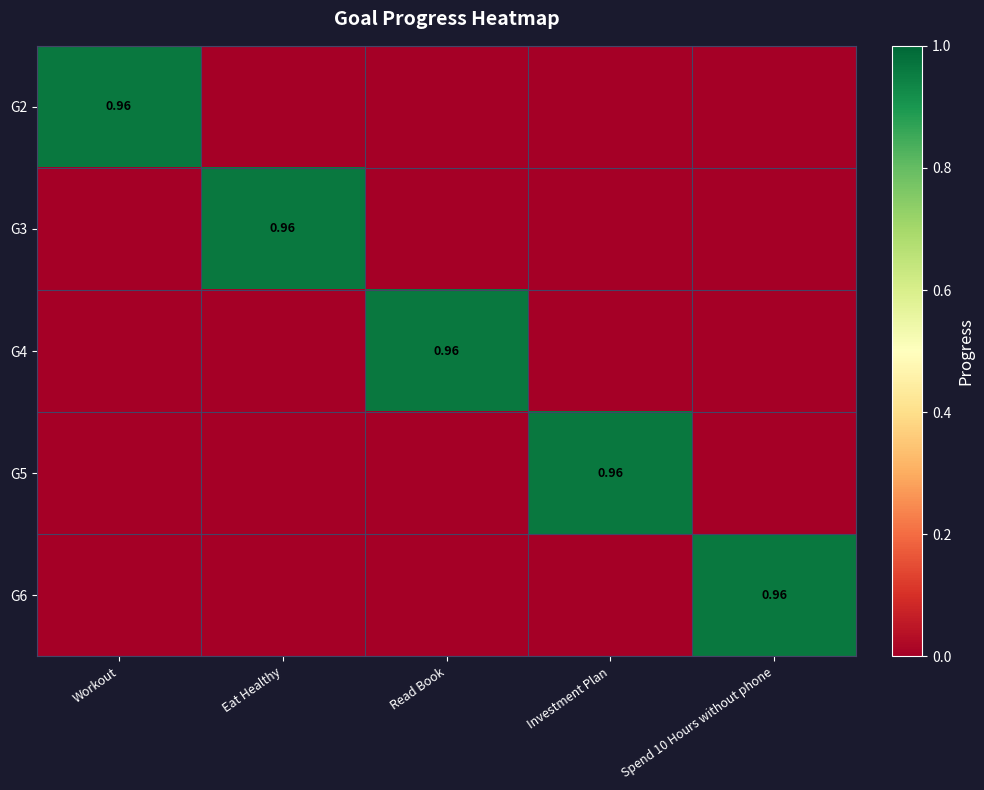

Where is G6 nearest to the value 0?

Workout